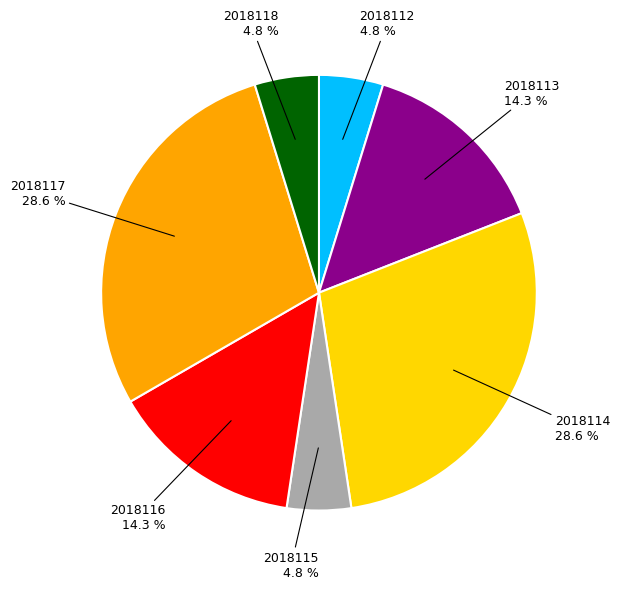

Count the number of slices in the pie.

7